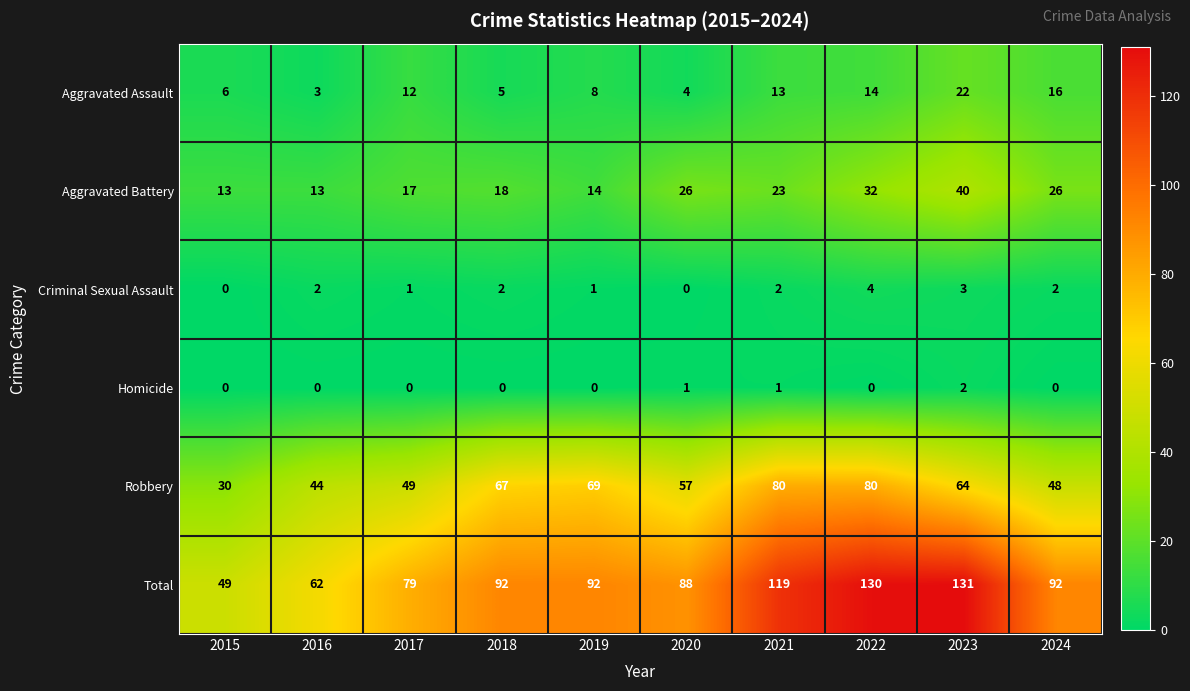

Is the value of Robbery at 2019 greater than the value of Homicide at 2019?

Yes